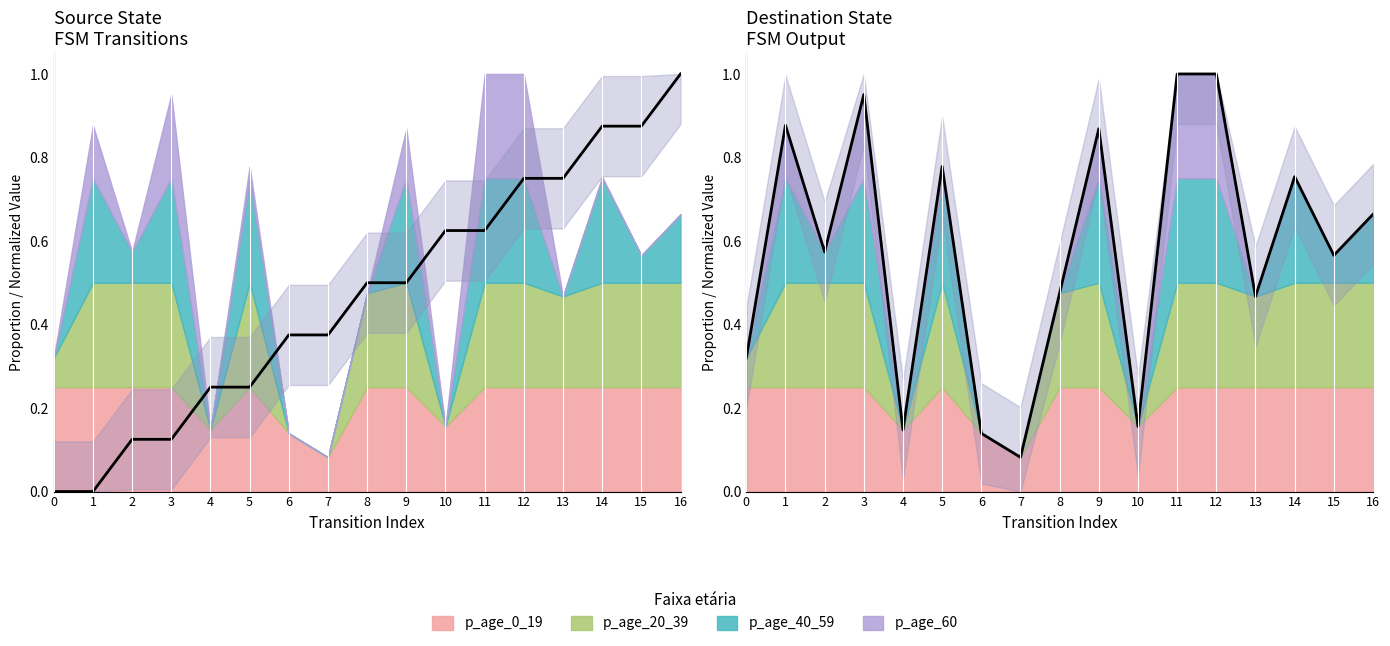

What is the maximum value shown in the chart?

1.0